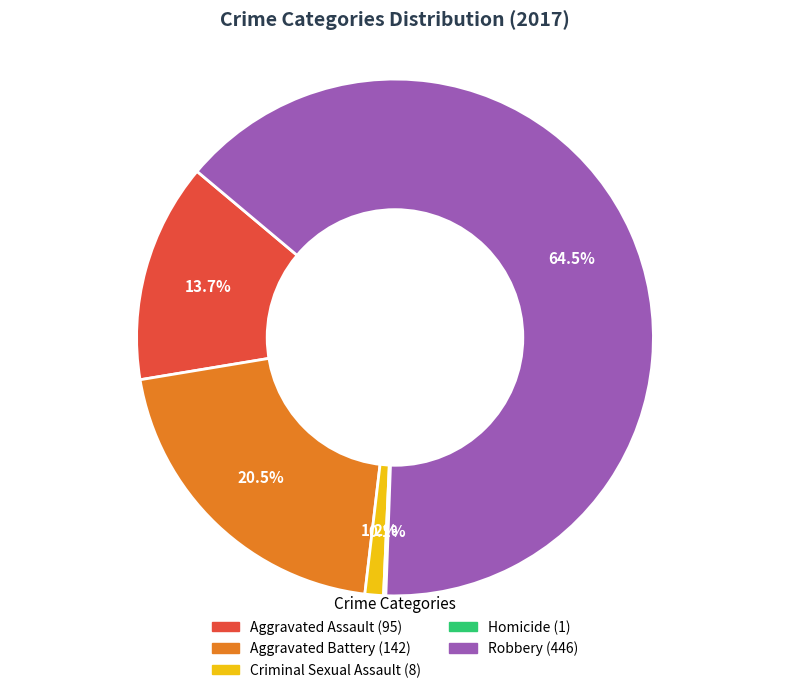

What portion of the pie excludes Aggravated Battery?

79.5%